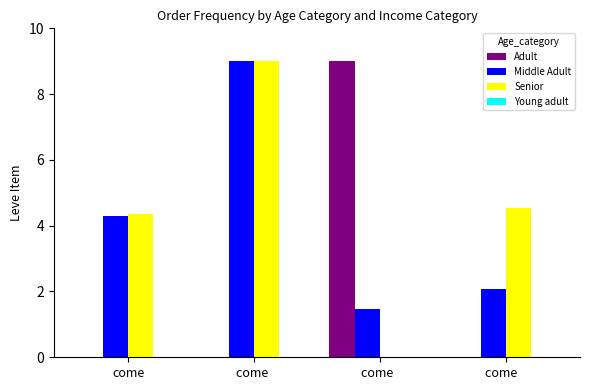

At which category is the sum across all series the highest?

come 